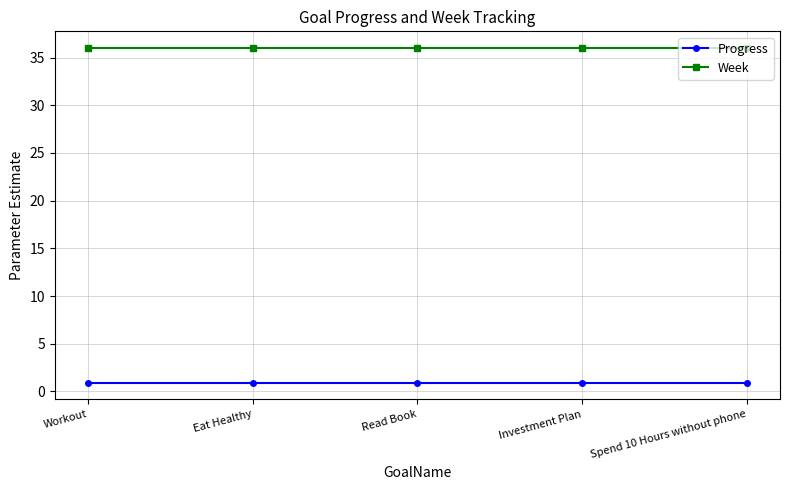

What is the spread (max minus min) of values at Read Book?

35.1